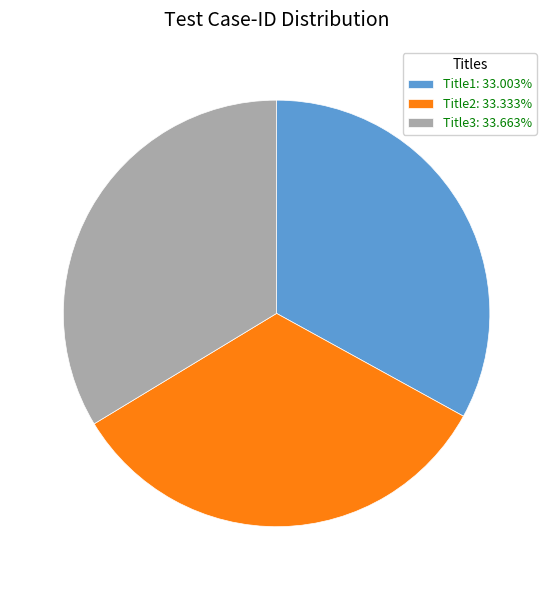

Is the sum of Title3: 33.663% and Title1: 33.003% greater than half?

Yes